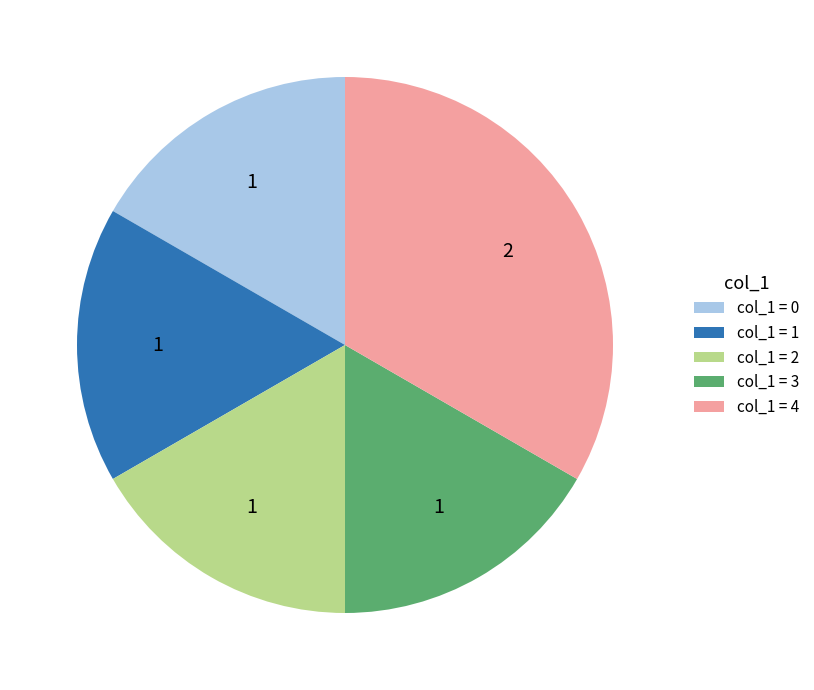

The col_1 = 0 slice represents 17% of the pie. True or false?

True